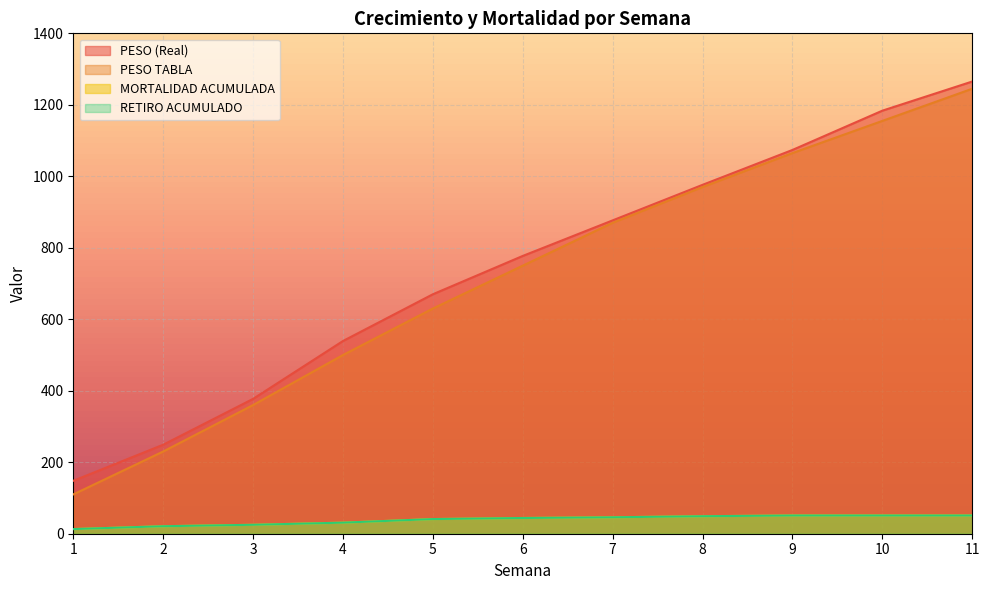

Which has a higher value, 3 or 11?

11